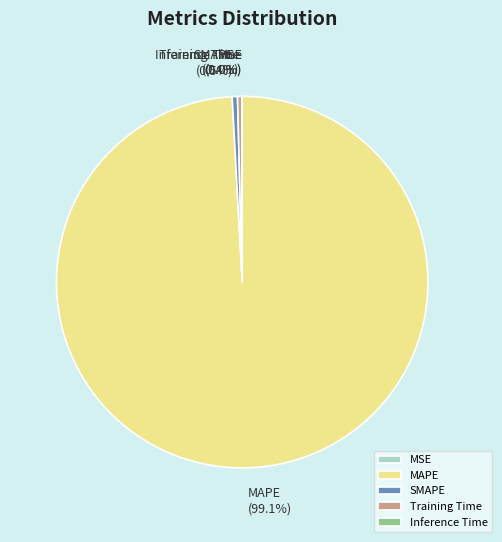

Which slice represents more than half of the pie?

MAPE